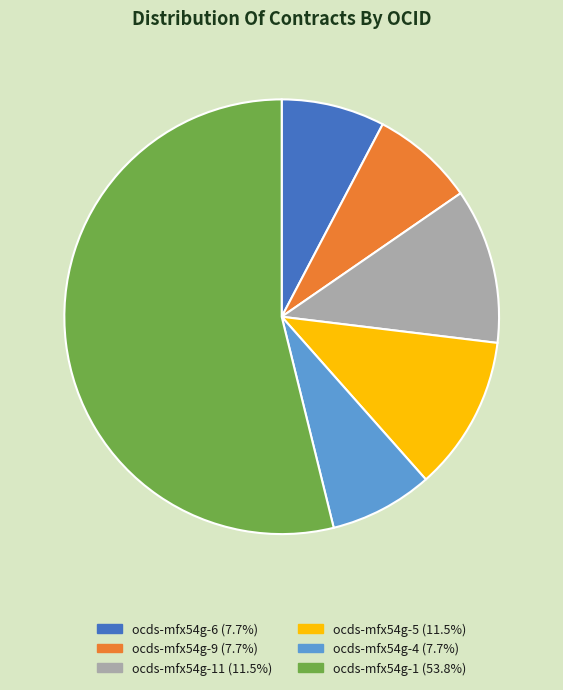

Is there any slice that represents more than half of the pie?

Yes